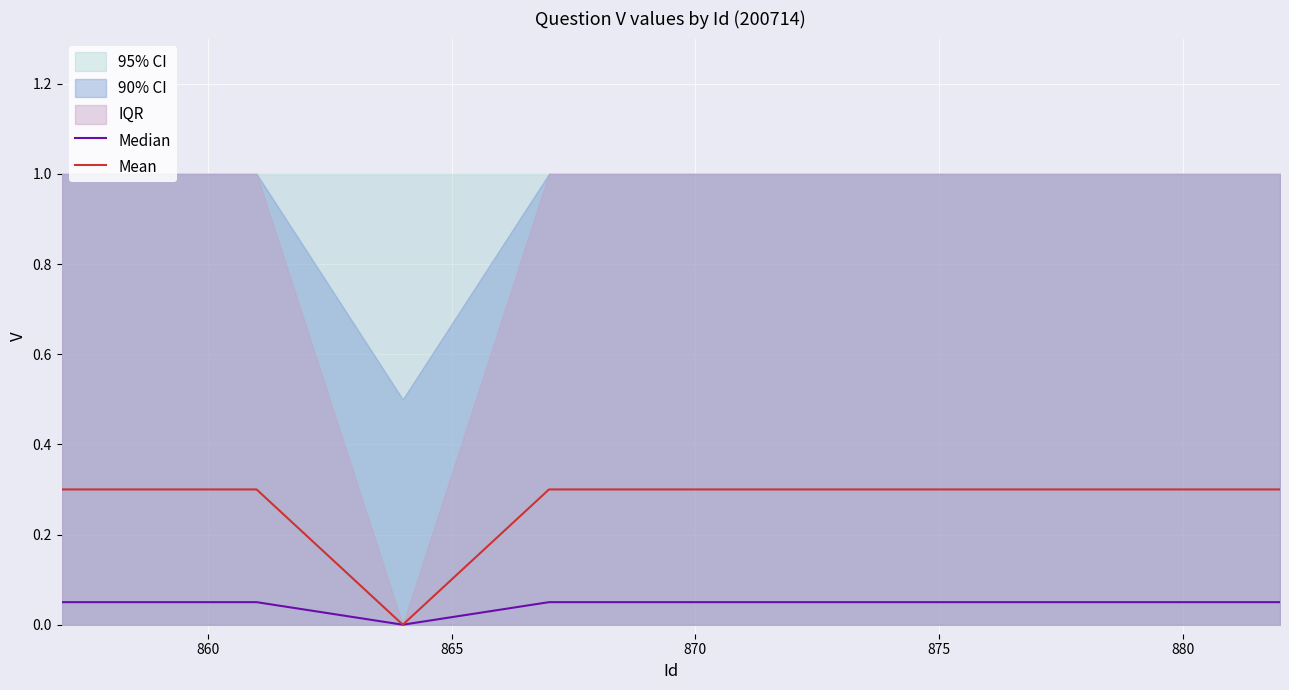

What is the highest value of the Mean series?

0.3